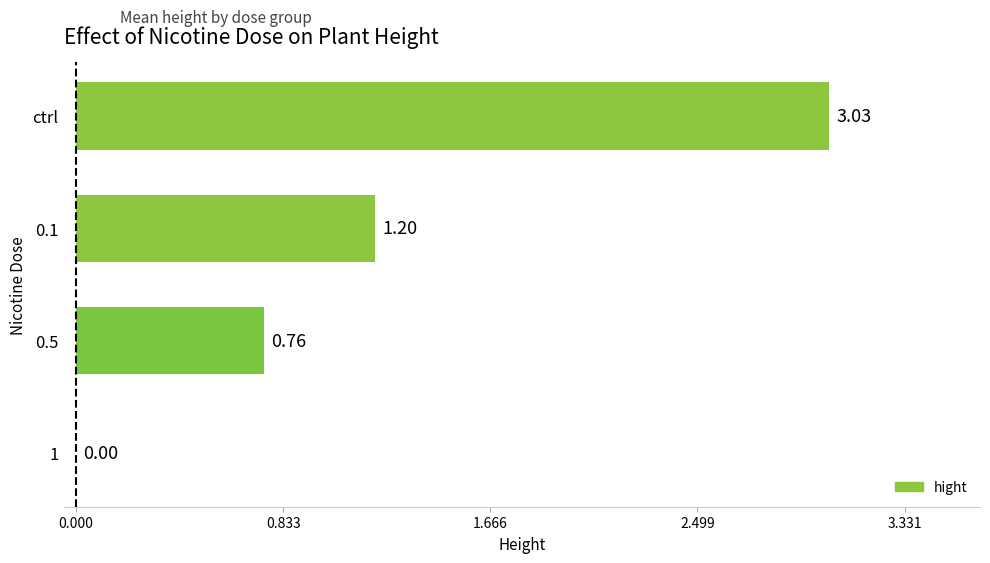

What is the sum of the values at 0.5 and 0.1?

2.0